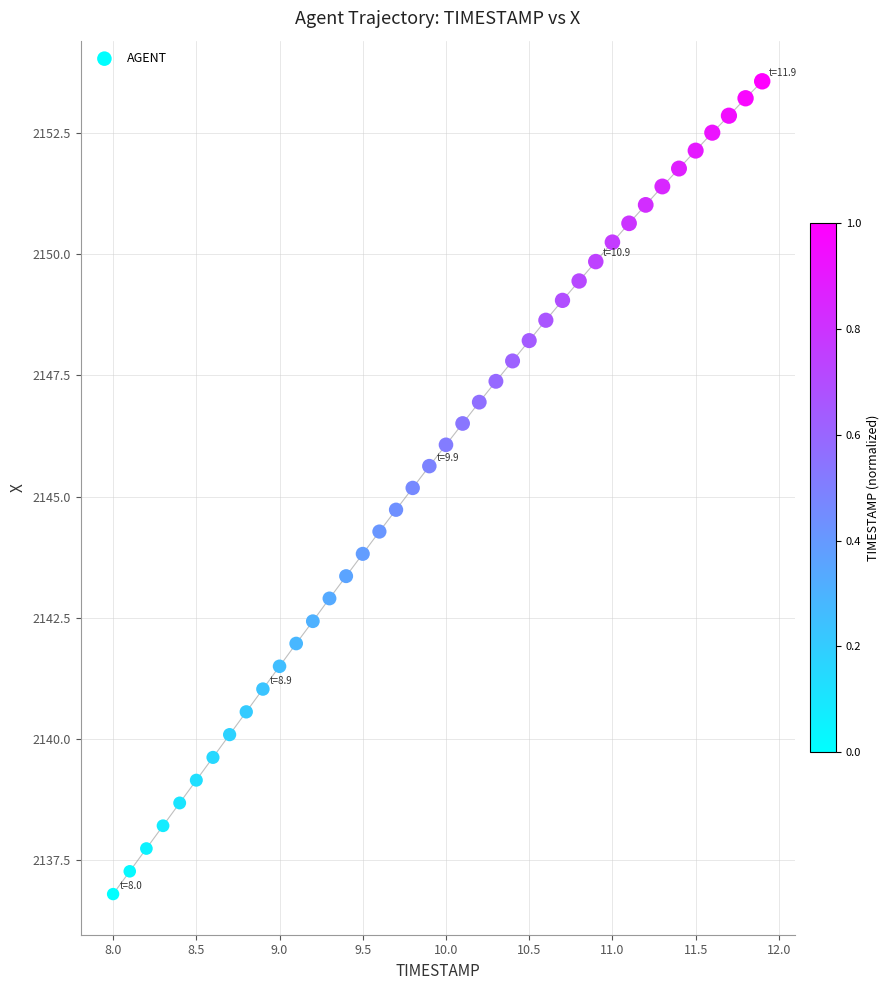

What is the range of X values (max minus min)?

3.9